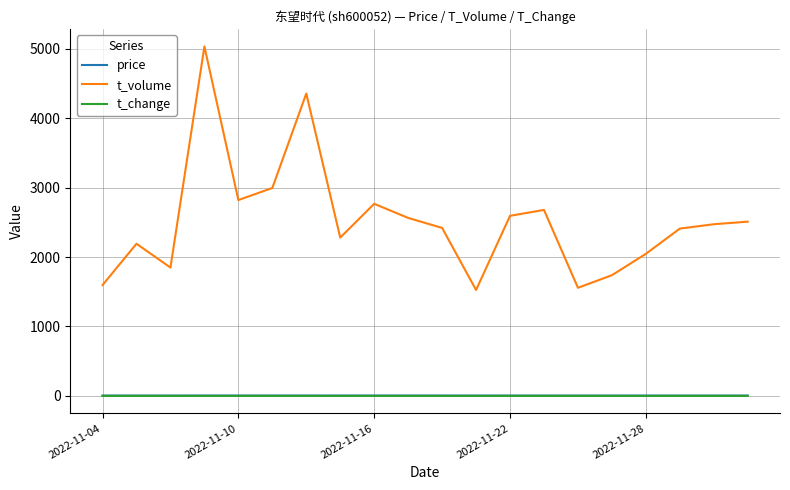

Which series has the largest range (max minus min)?

t_volume